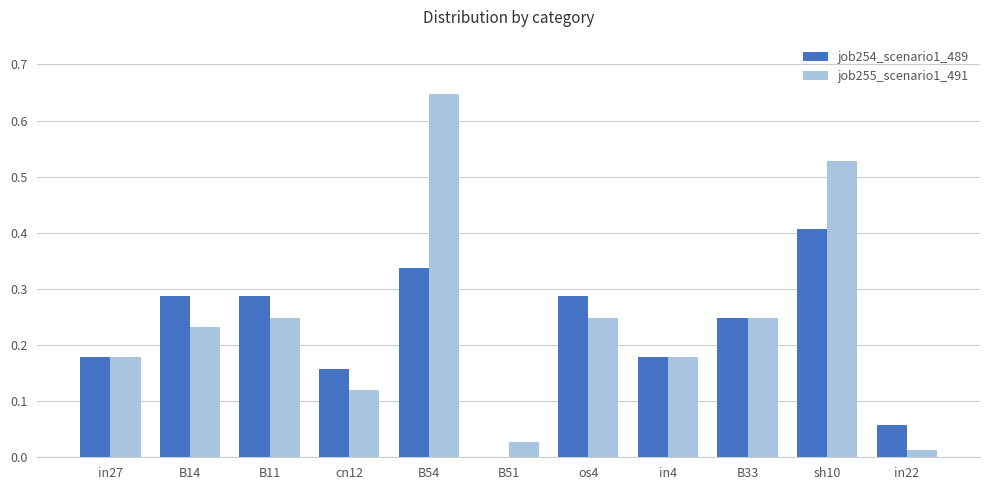

Which label corresponds to the largest value in the chart?

B54